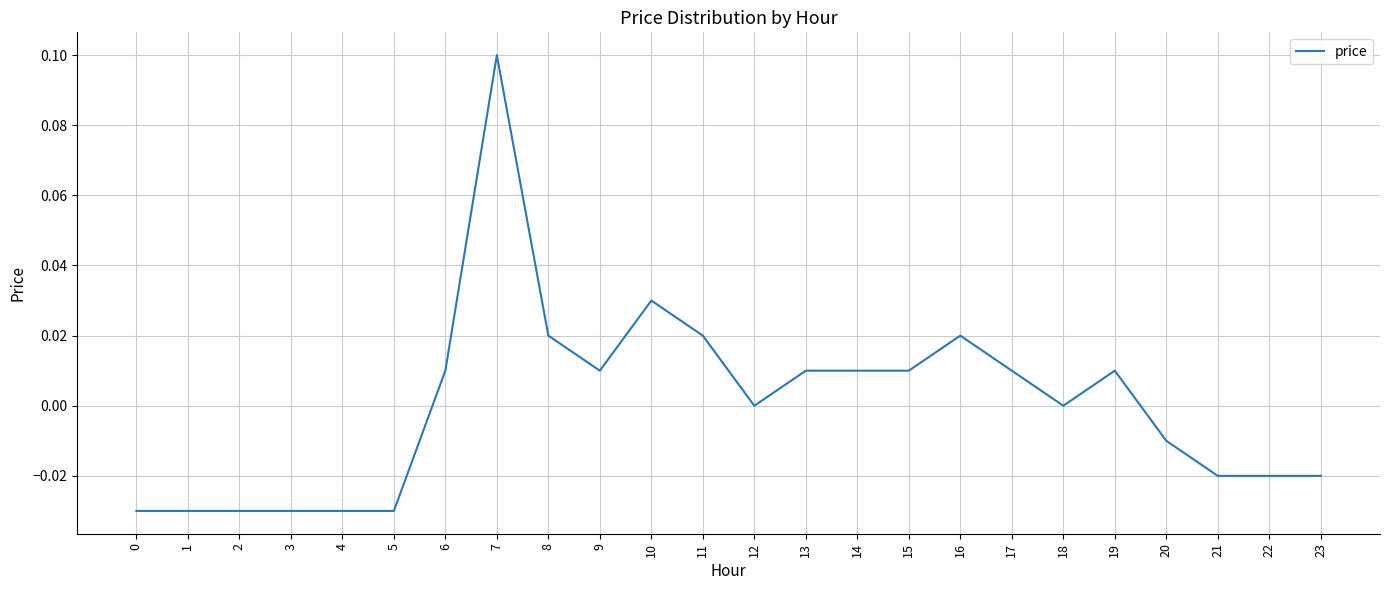

True or false: the data shows 0.0 at 13.

True